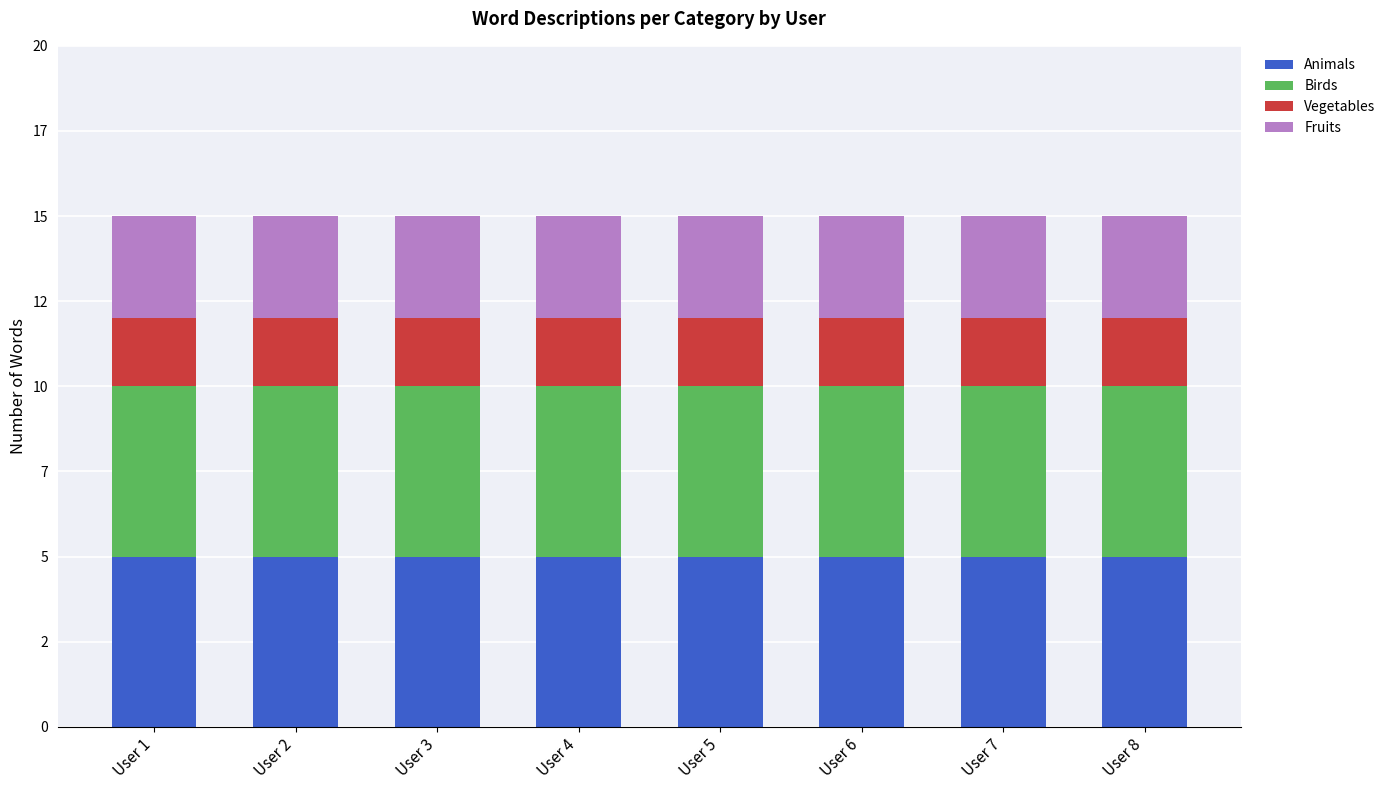

Does the chart contain stacked bars?

Yes